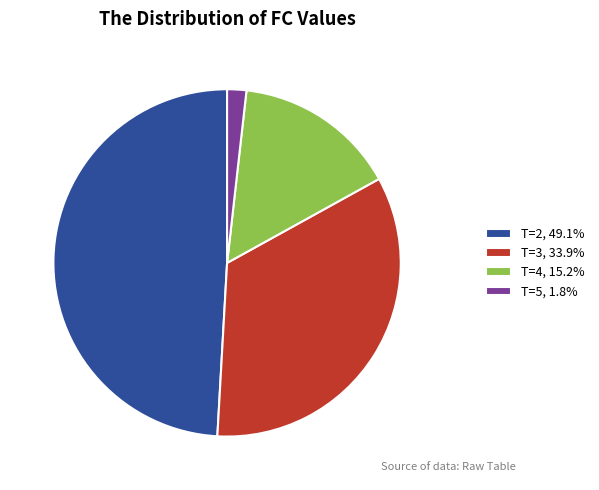

Combined, do T=4, 15.2% and T=3, 33.9% account for over 50%?

No